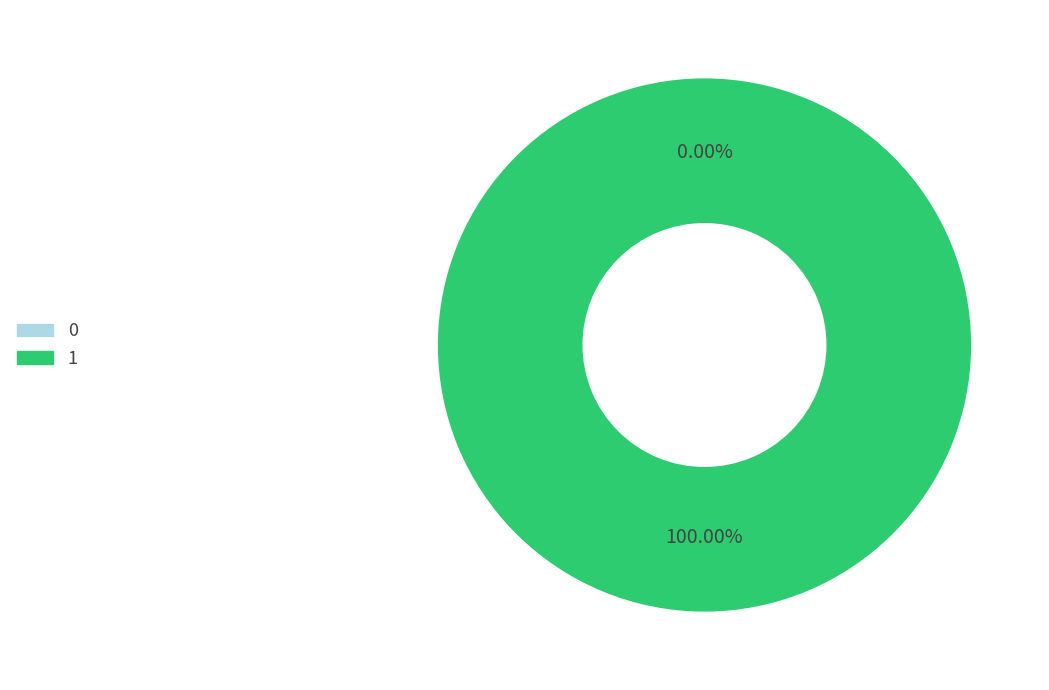

The 0 slice represents 1% of the pie. True or false?

False